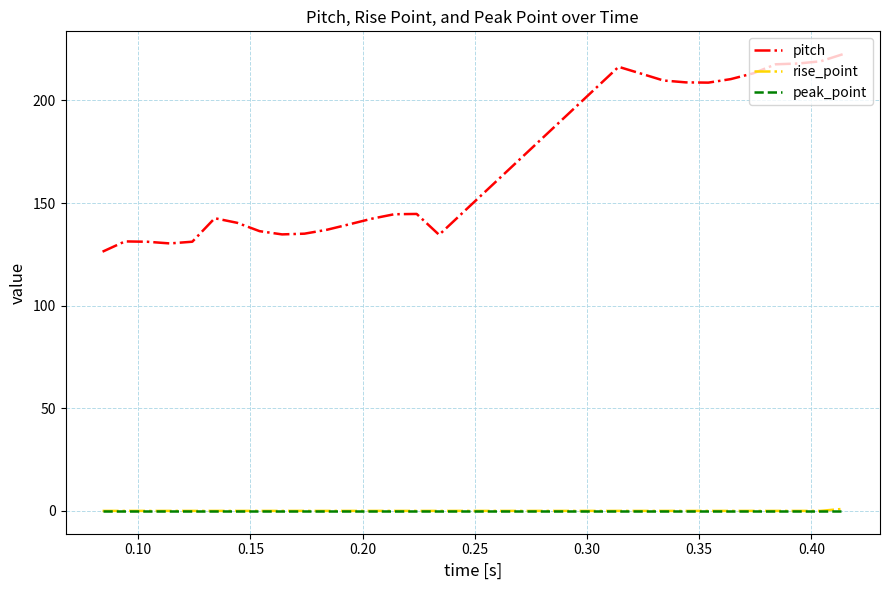

True or false: peak_point and pitch cross at least once.

False